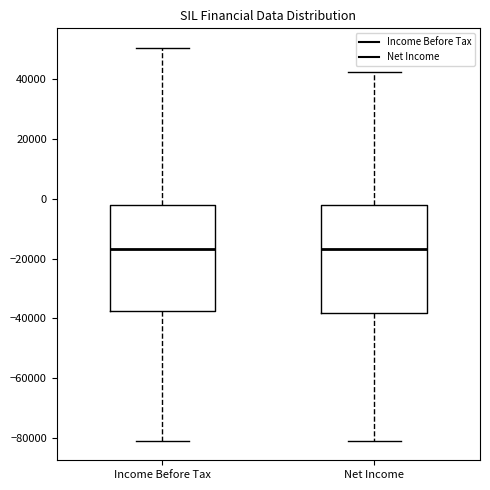

Where does the upper whisker of the box for Net Income end on the y-axis? The values are not printed on the chart, so give them approximately, as read against the axis.

42000